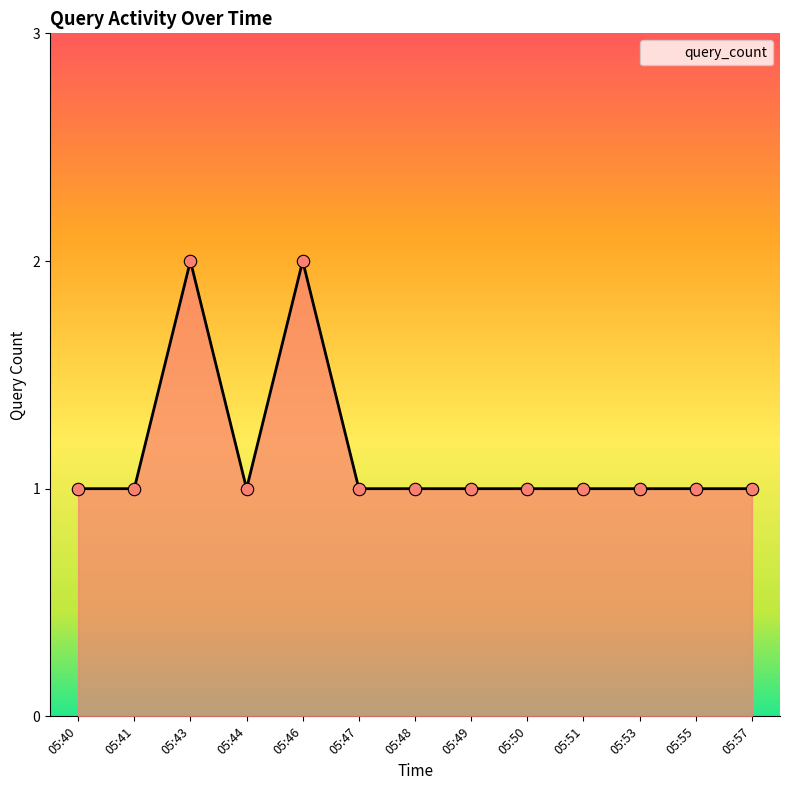

Which has a higher value, 05:55 or 05:46?

05:46